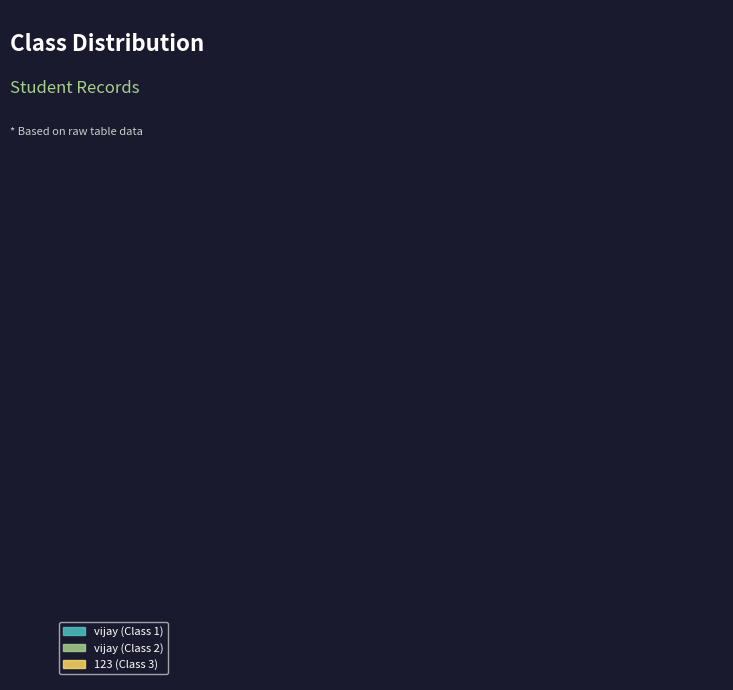

How many segments does this pie chart have?

3